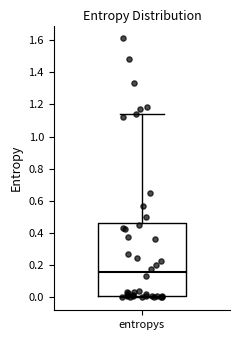

Transcribe this box plot: give where the median line is, the range the box spans, and where the two whiskers end, as read against the y-axis. The values are not printed on the chart, so give them approximately, as read against the axis.

median 0.16, box 0.00 to 0.46, whiskers 0.00 (just below the box's lower edge) to 1.14